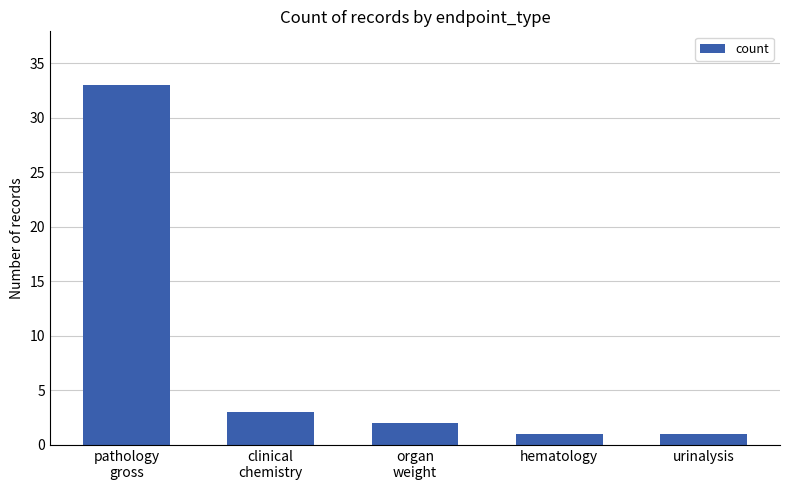

What is the greatest value displayed?

33